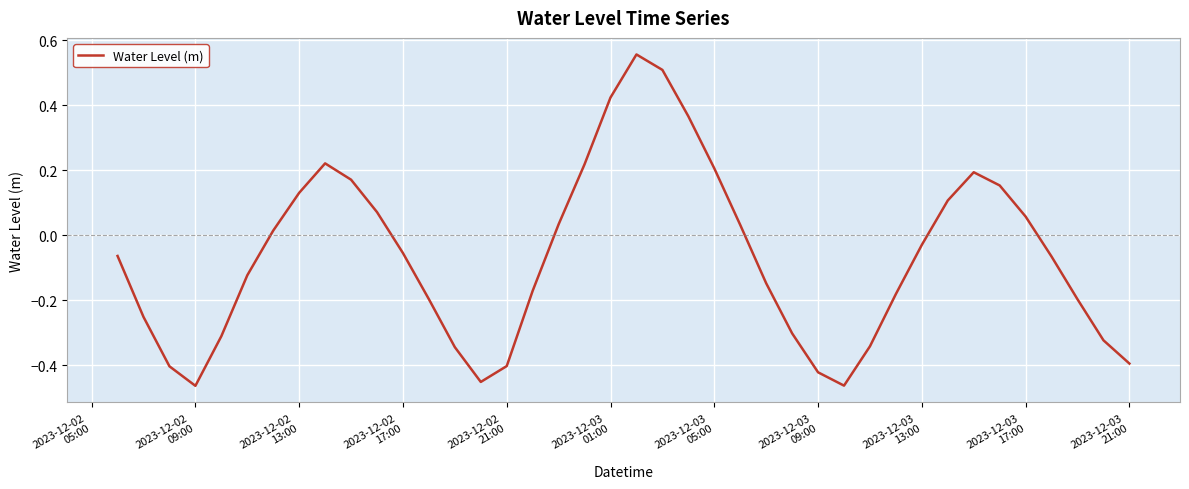

What is the difference between the maximum and minimum values?

1.0